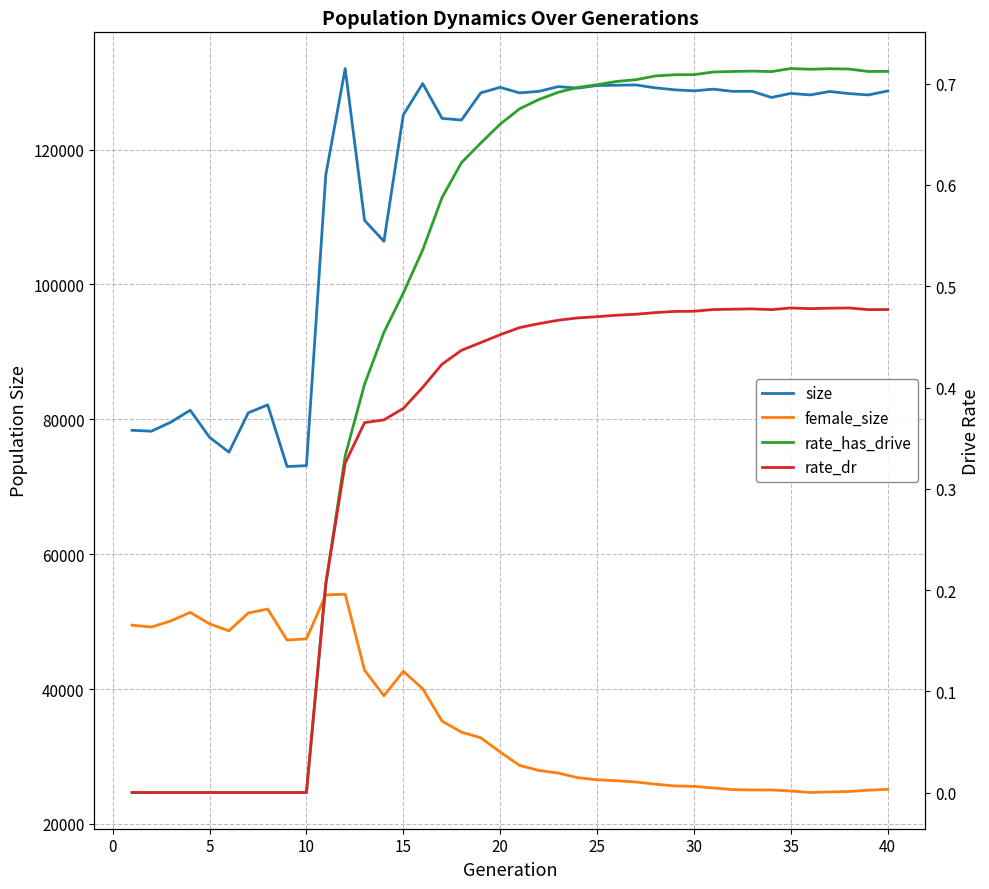

True or false: rate_dr has more than 0 interior local peaks.

True